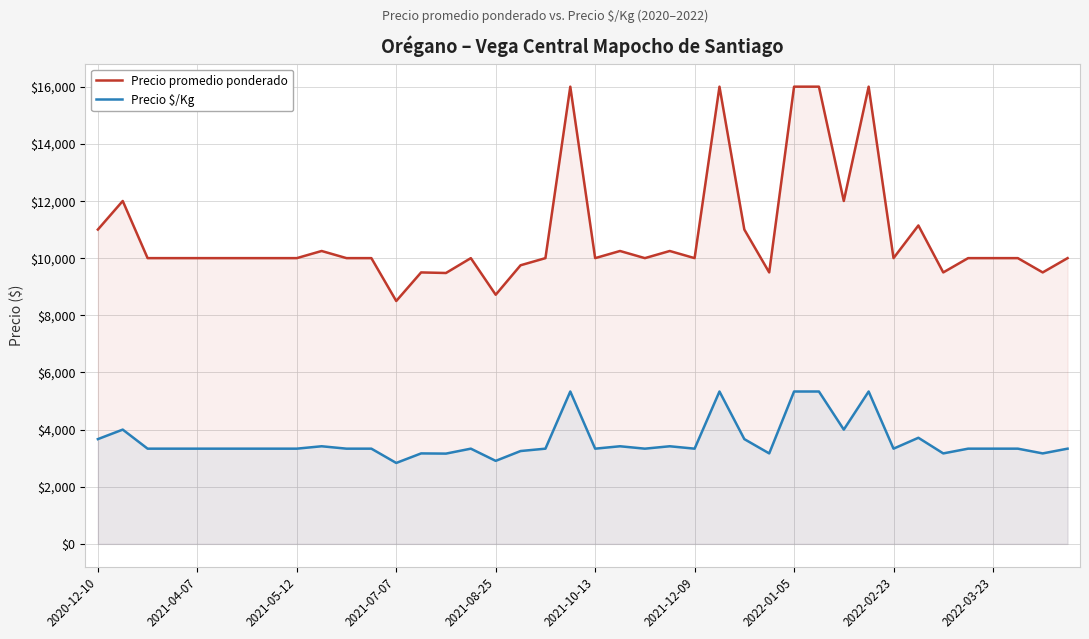

Is it true that Precio $/Kg equals 5326 at 2021-12-09?

False